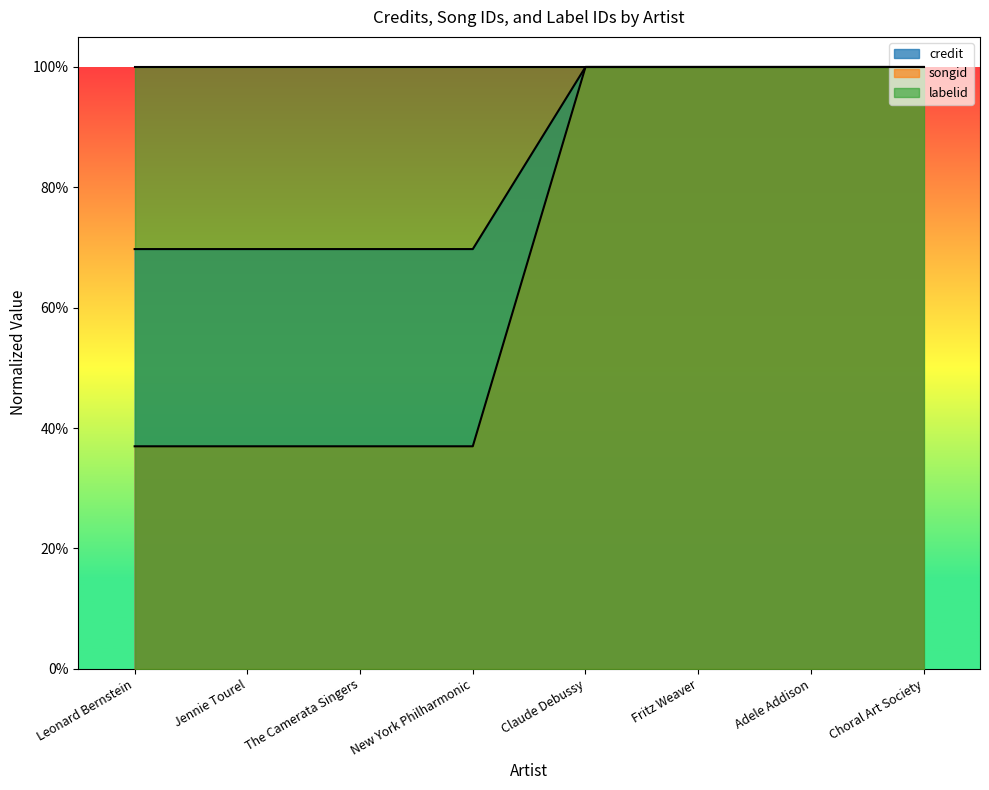

What is the minimum value for credit?

0.7